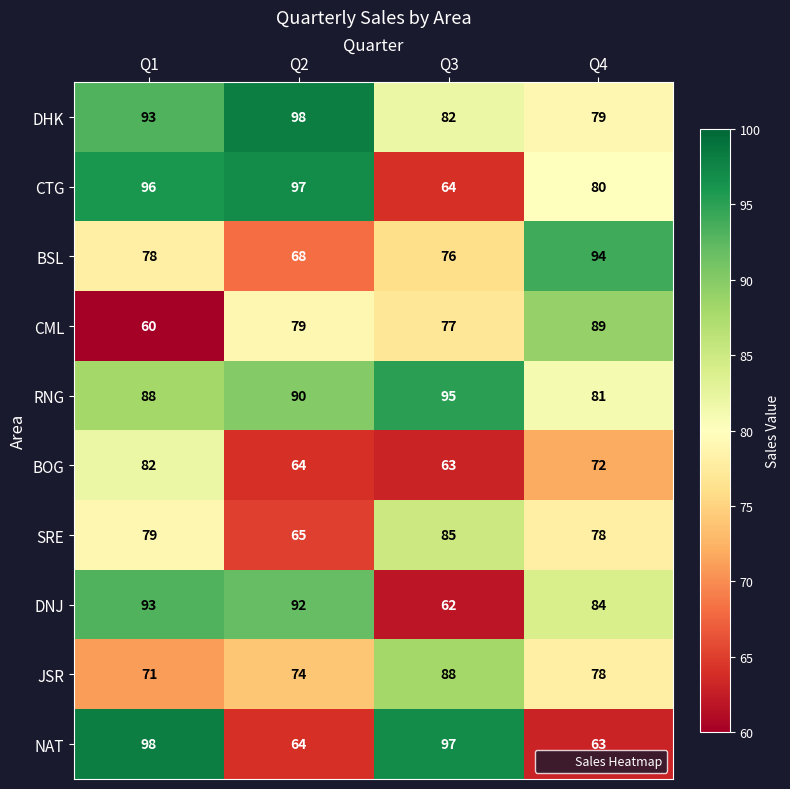

Is it true that DNJ equals 154 at Q2?

False